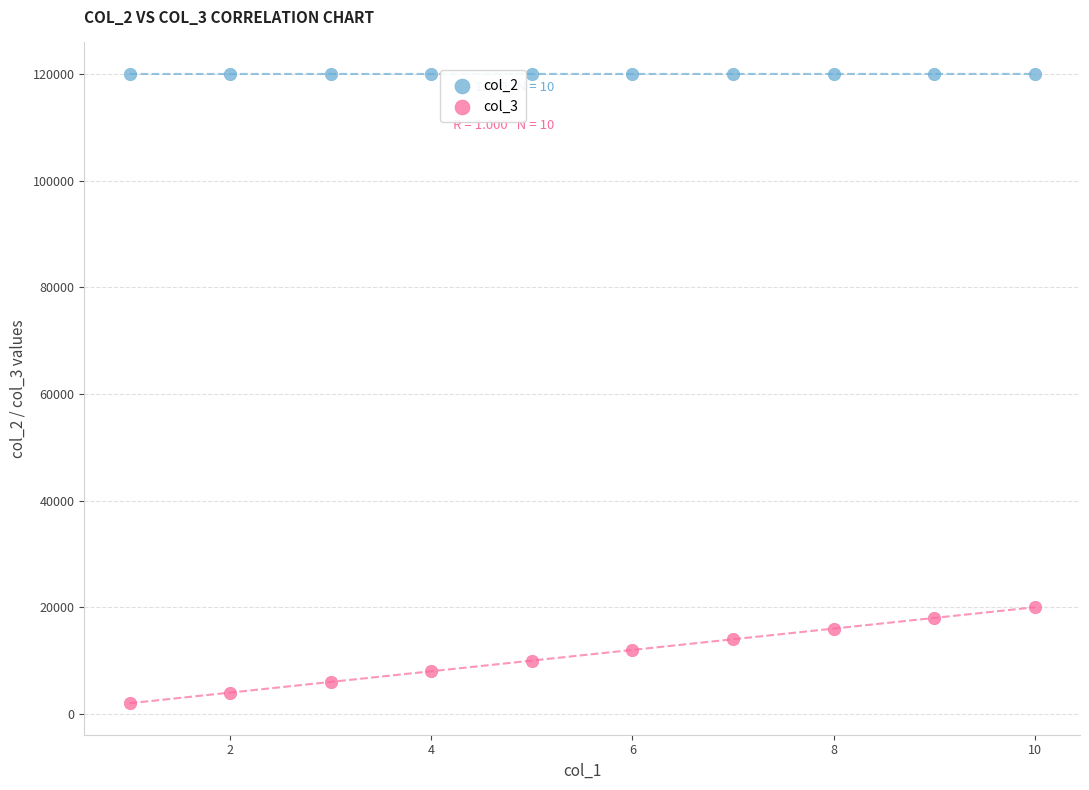

Which series reaches the maximum Y coordinate?

col_2